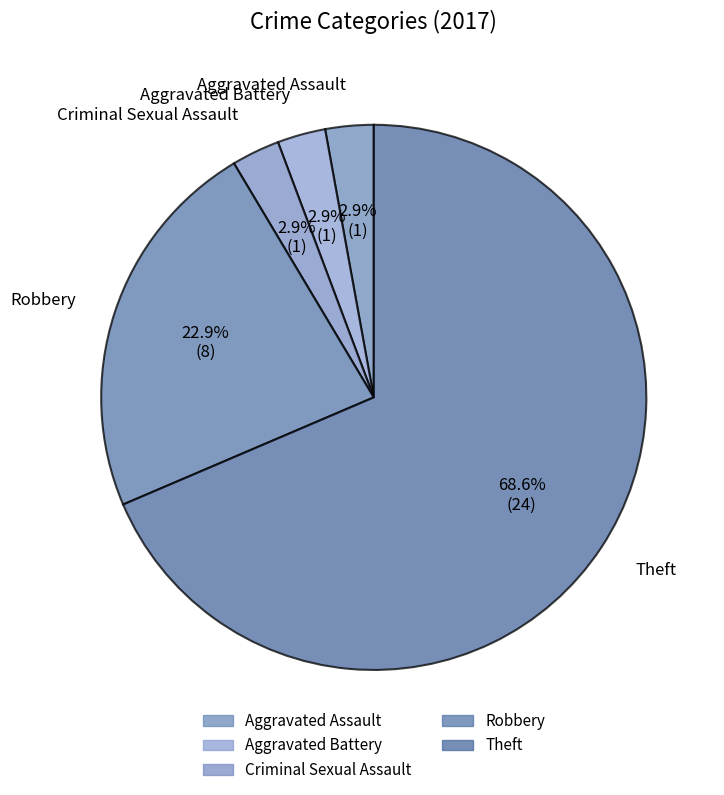

Does Robbery represent more than half of the total?

No